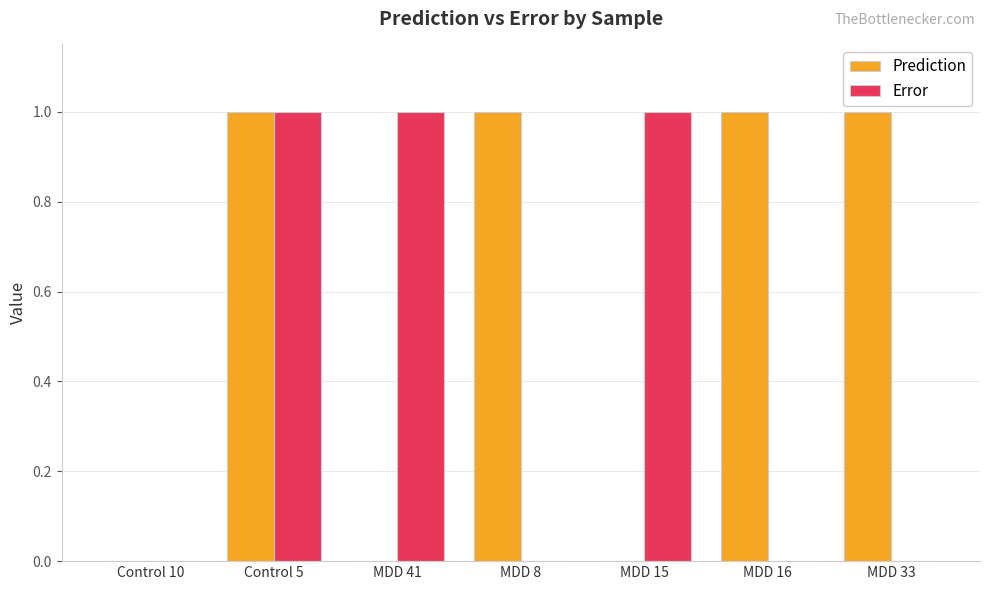

What is the maximum value for Prediction?

1.0